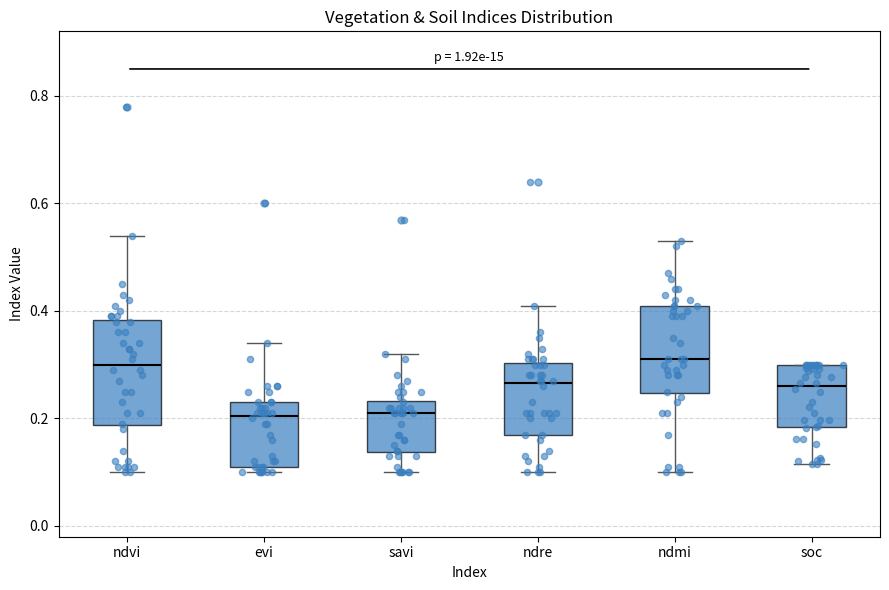

Reading left to right, transcribe this box plot: for each box, give where its median line is, the range the box spans, and where its two whiskers end, as read against the y-axis. The values are not printed on the chart, so give them approximately, as read against the axis.

ndvi: median 0.30, box 0.18 to 0.38, whiskers 0.10 to 0.54
evi: median 0.20, box 0.12 to 0.24, whiskers 0.10 to 0.34
savi: median 0.22, box 0.14 to 0.24, whiskers 0.10 to 0.32
ndre: median 0.26, box 0.18 to 0.30, whiskers 0.10 to 0.42
ndmi: median 0.32, box 0.24 to 0.42, whiskers 0.10 to 0.54
soc: median 0.26, box 0.18 to 0.30, whiskers 0.12 to 0.30